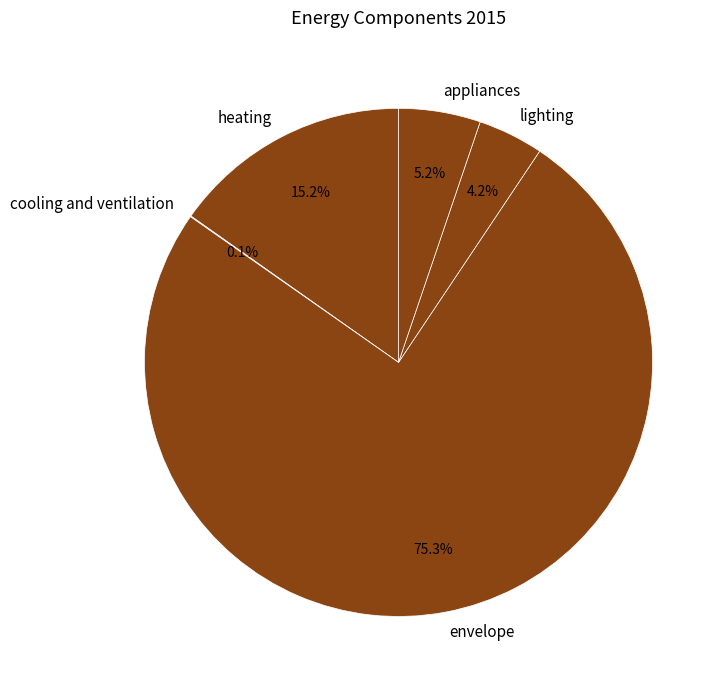

Do lighting and appliances together represent more than half of the pie?

No